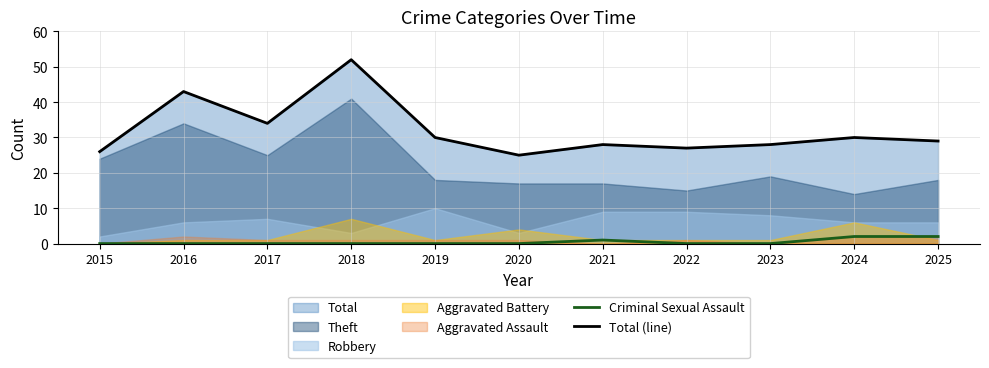

Is the value of Criminal Sexual Assault at 2023 greater than the value of Total (line) at 2015?

No